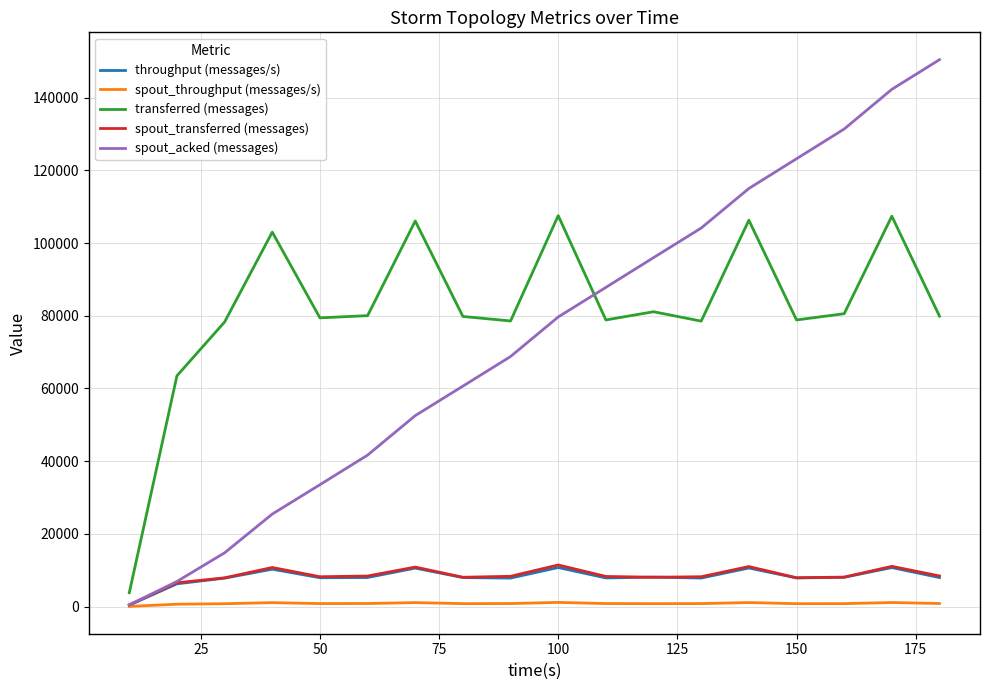

Which series ends up on top after the final intersection of throughput (messages/s) and spout_transferred (messages)?

spout_transferred (messages)